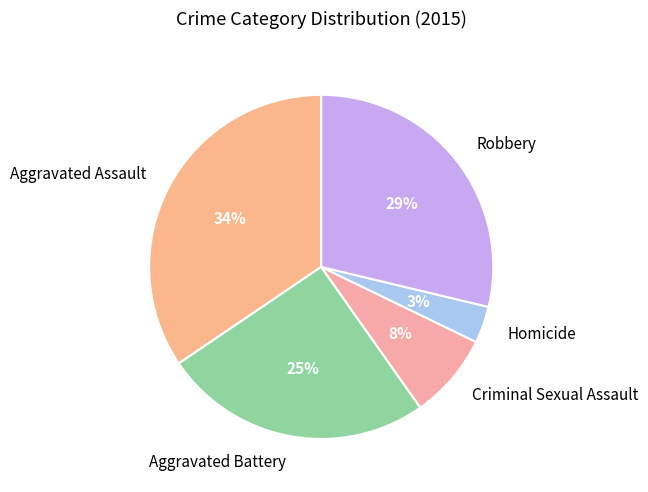

Which slice is the smallest?

Homicide